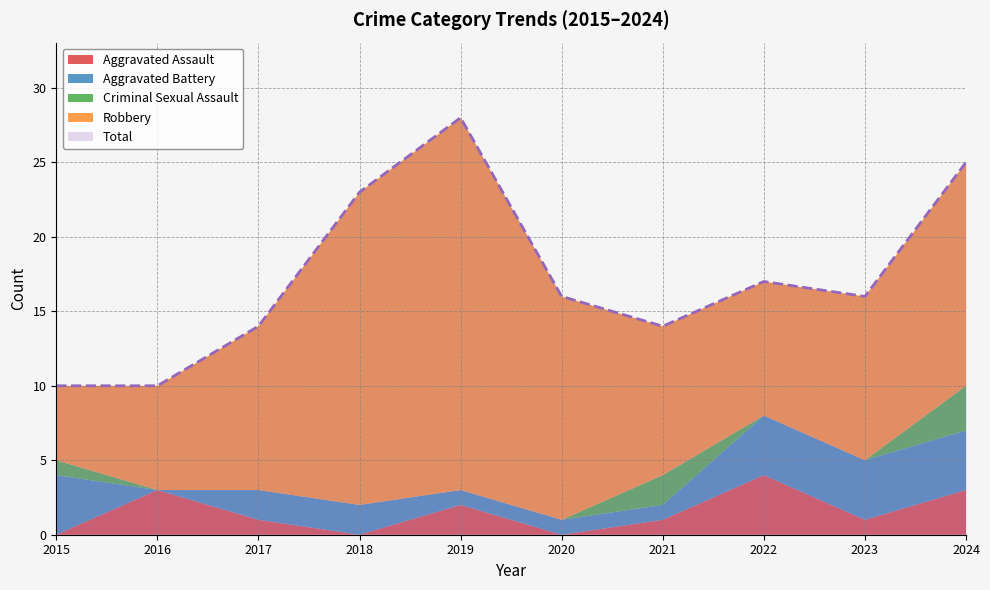

What is the total value across all series at 2018?

46